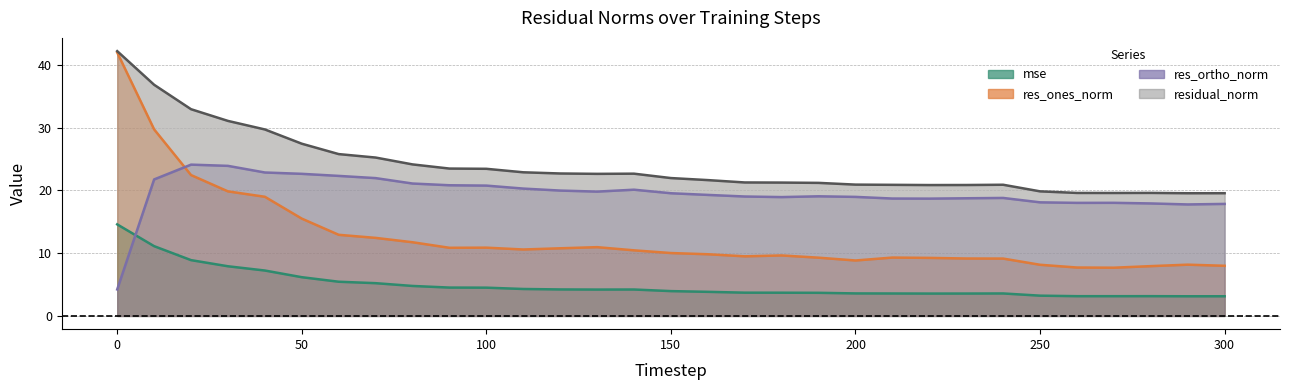

Does the chart display data point markers on the line(s)?

No